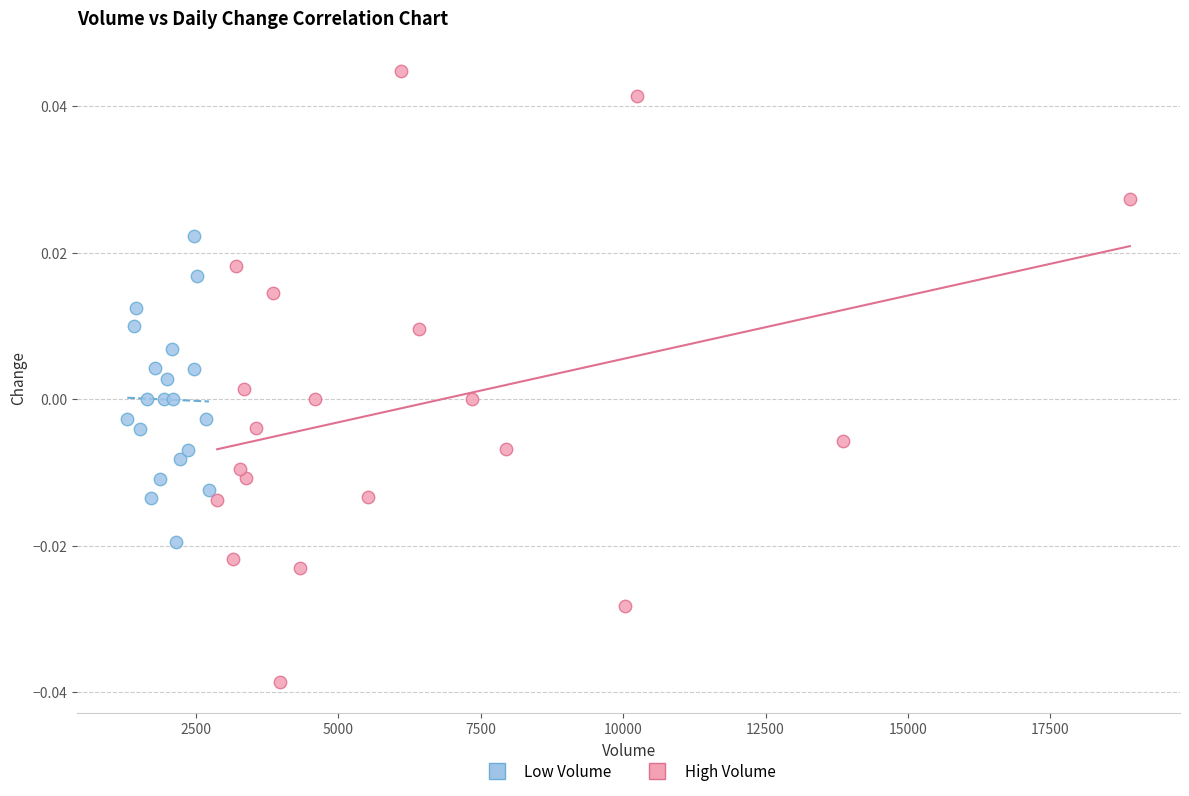

Which series has the widest spread of Y values?

High Volume